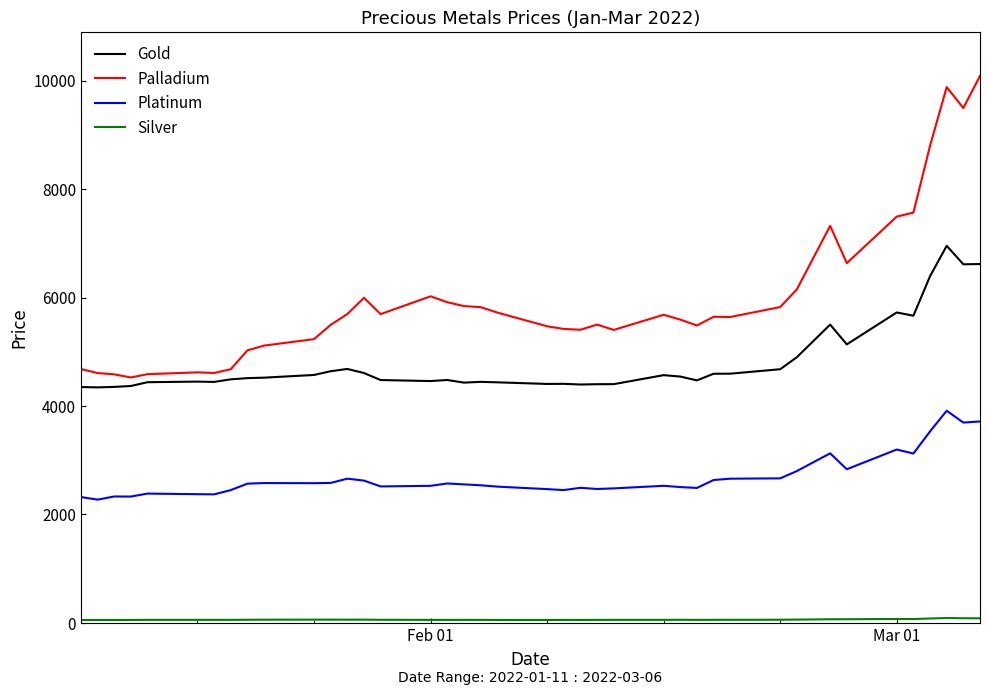

What is the difference between the maximum and minimum values in the Palladium series?

5560.4